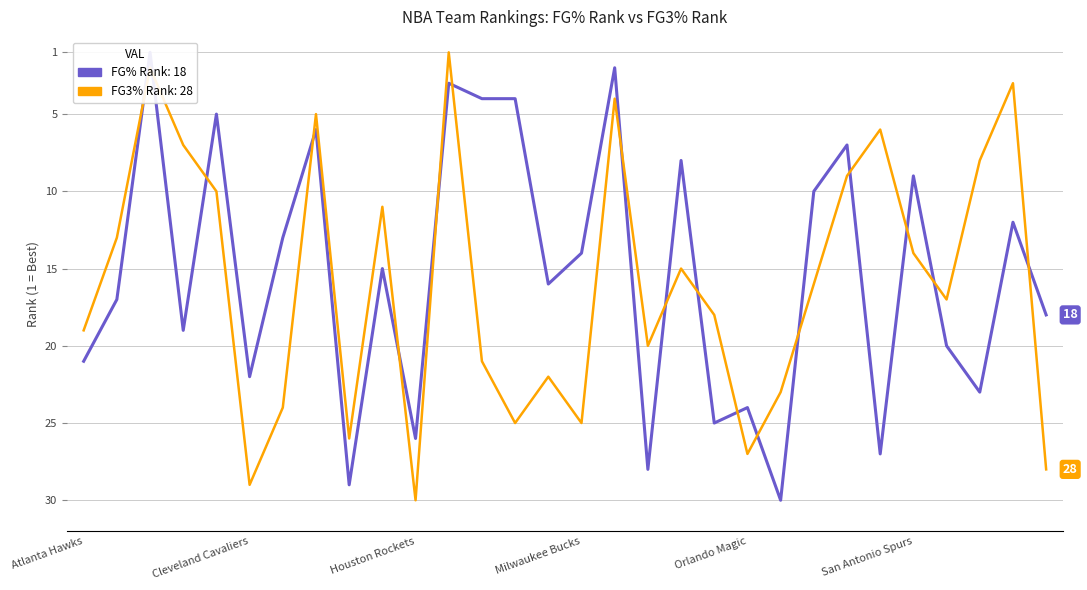

Between 10 and 28, which series saw the biggest shift?

FG3_PCT_RANK